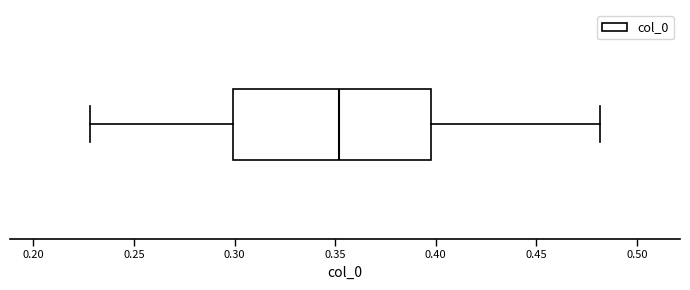

Read this box plot against the x-axis: the position of the median line, the range covered by the box, and the ends of both whiskers. The values are not printed on the chart, so give them approximately, as read against the axis.

median 0.35, box 0.30 to 0.40, whiskers 0.23 to 0.48